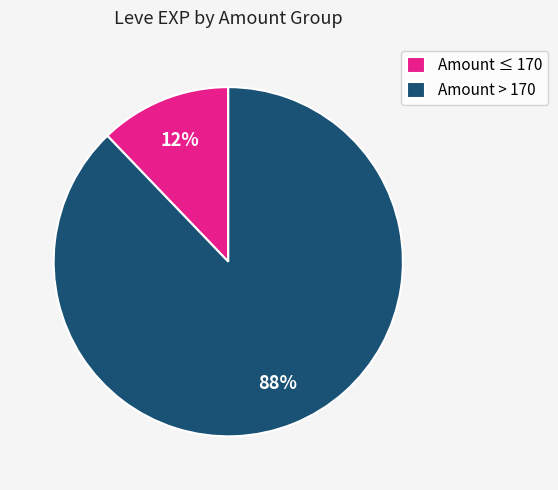

Which category has the biggest portion of the pie?

Amount > 170